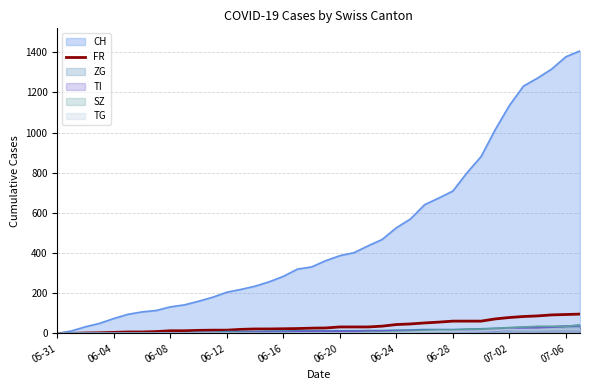

What is the greatest value displayed?

1407